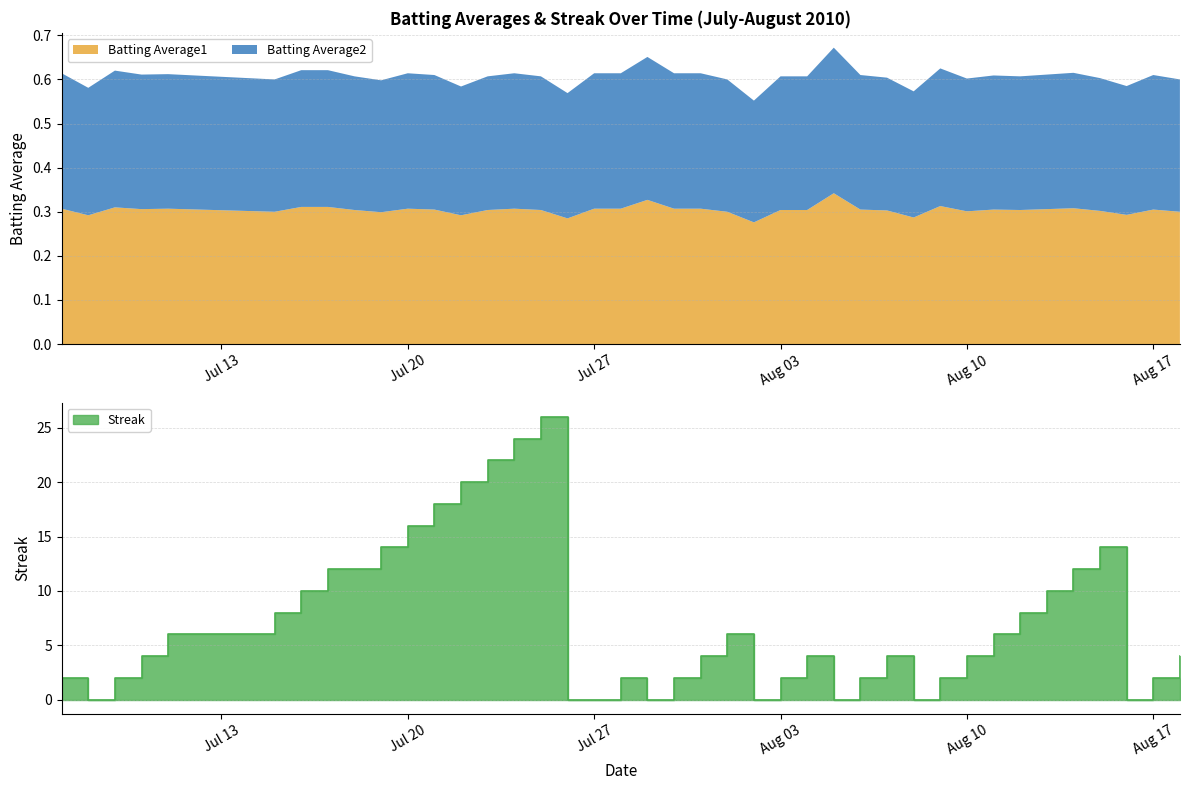

Which category has the lowest value across all series?

2010-07-08